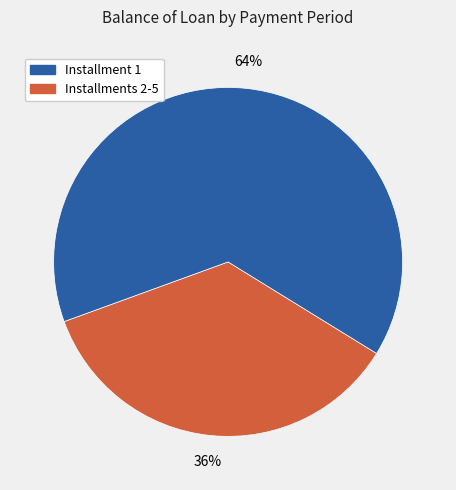

How many segments does this pie chart have?

2